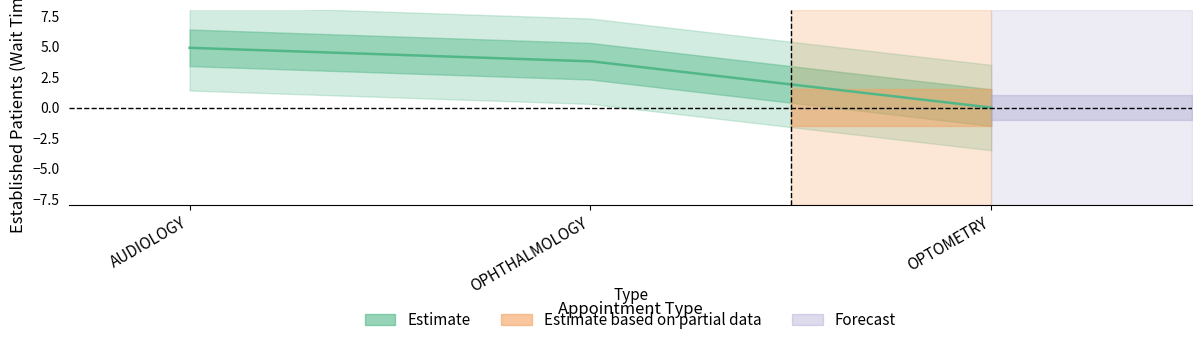

What is the approximate value at AUDIOLOGY?

4.9